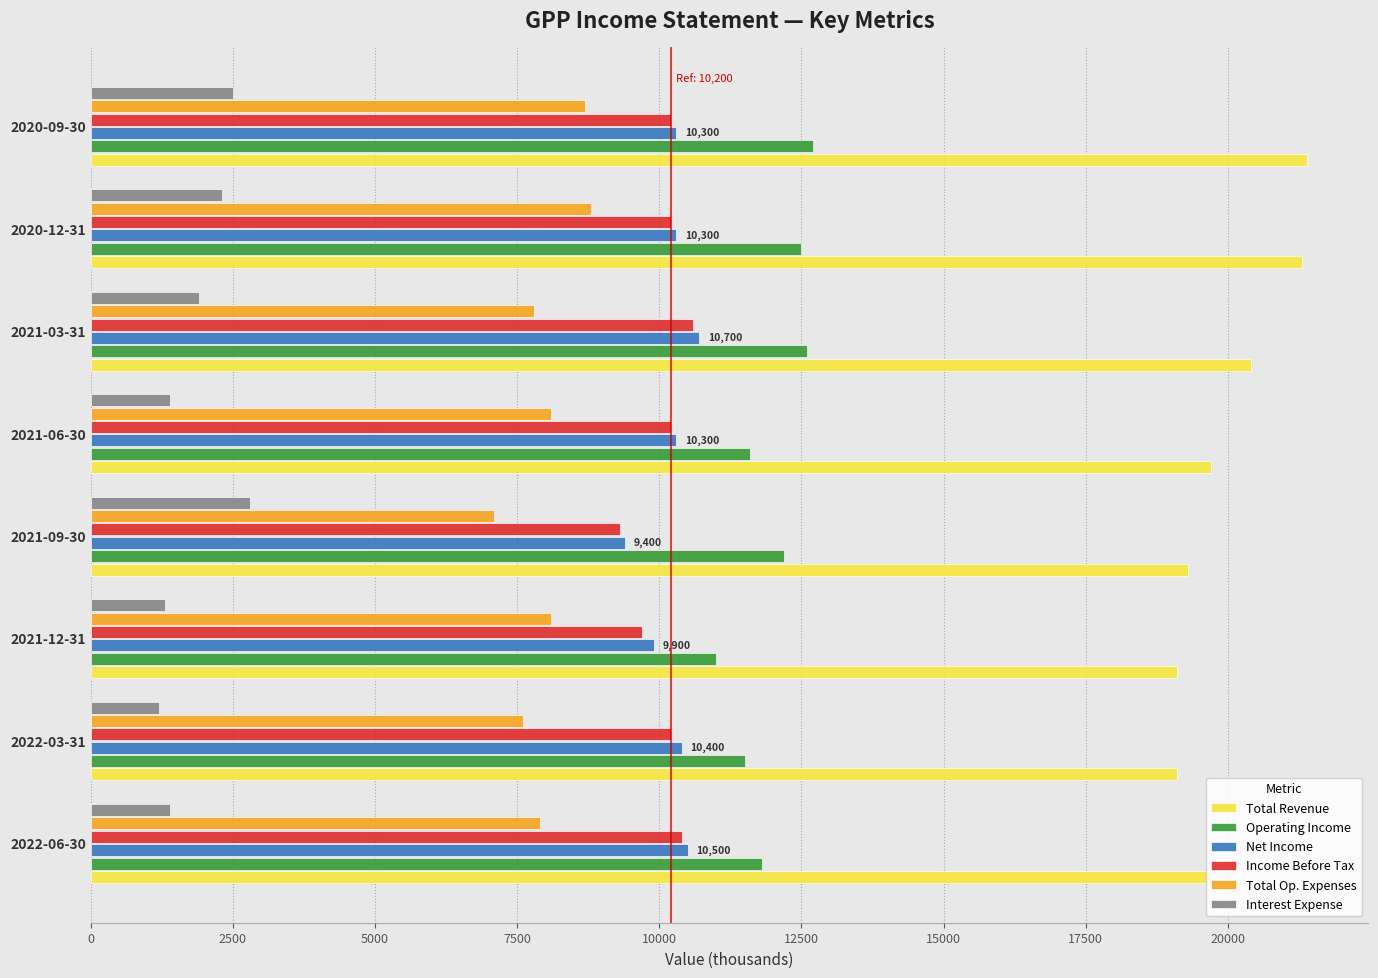

Which series has the largest total across all categories?

Total Revenue